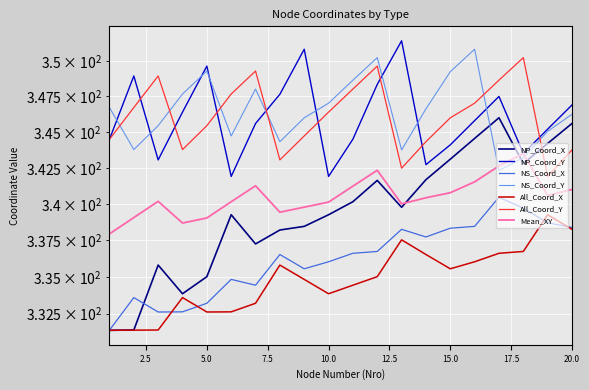

What is the total value across all series at 4?

2037.9